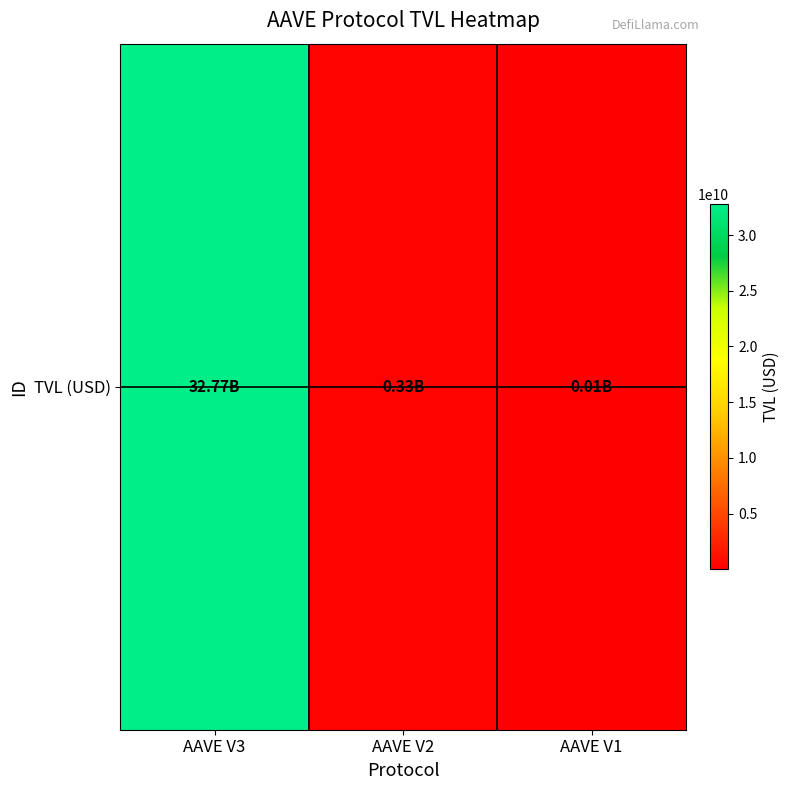

What is the difference between the values at AAVE V2 and AAVE V1?

313478880.4